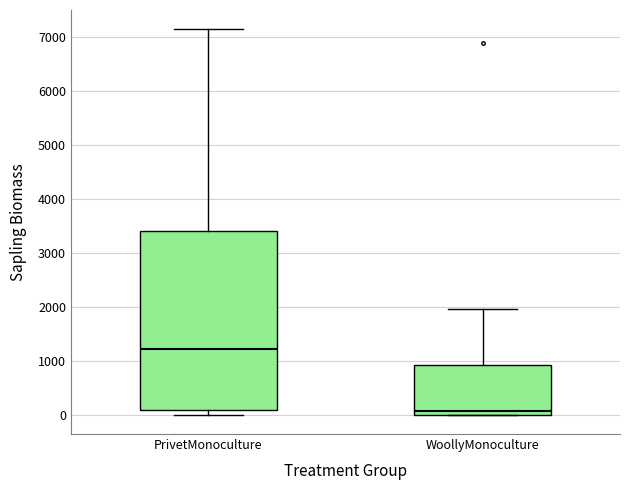

Which box has the lowest median line?

WoollyMonoculture